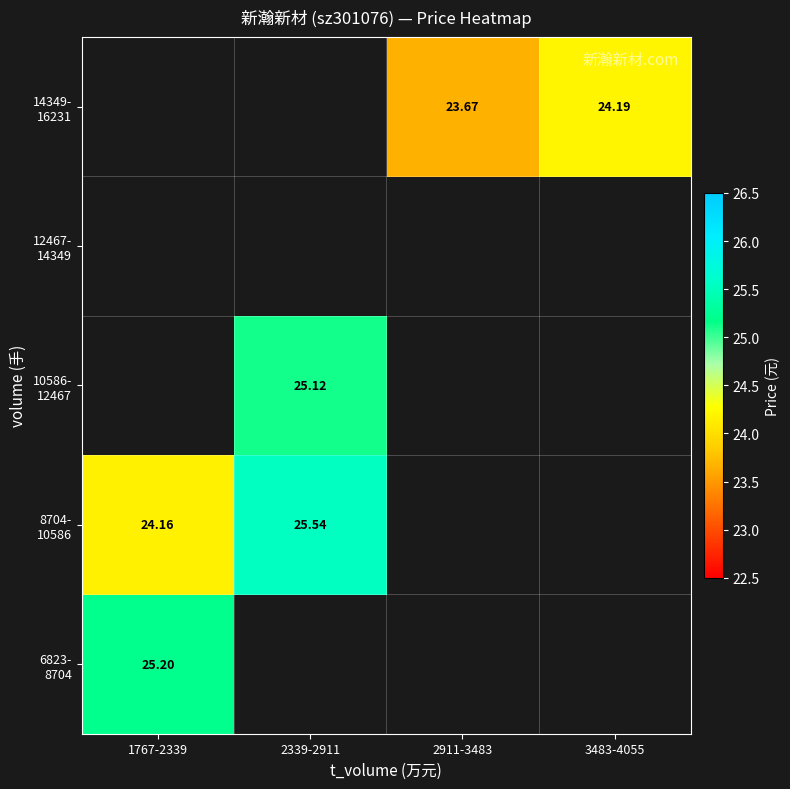

At which label is 6823- 8704 closest to 25?

1767-2339